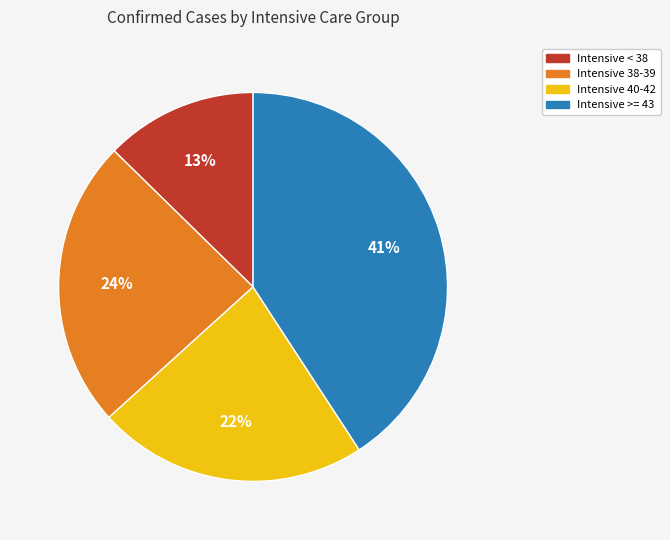

Count the number of slices in the pie.

4